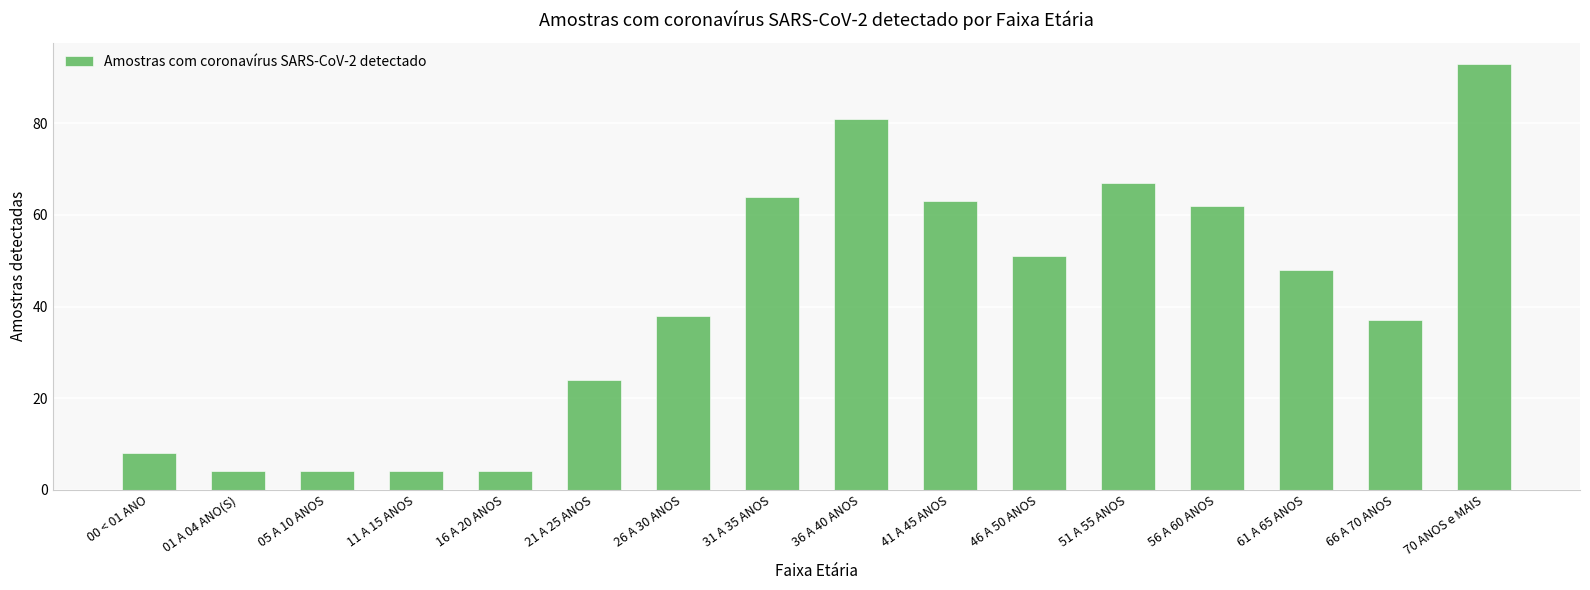

What is the approximate value at 70 ANOS e MAIS?

93